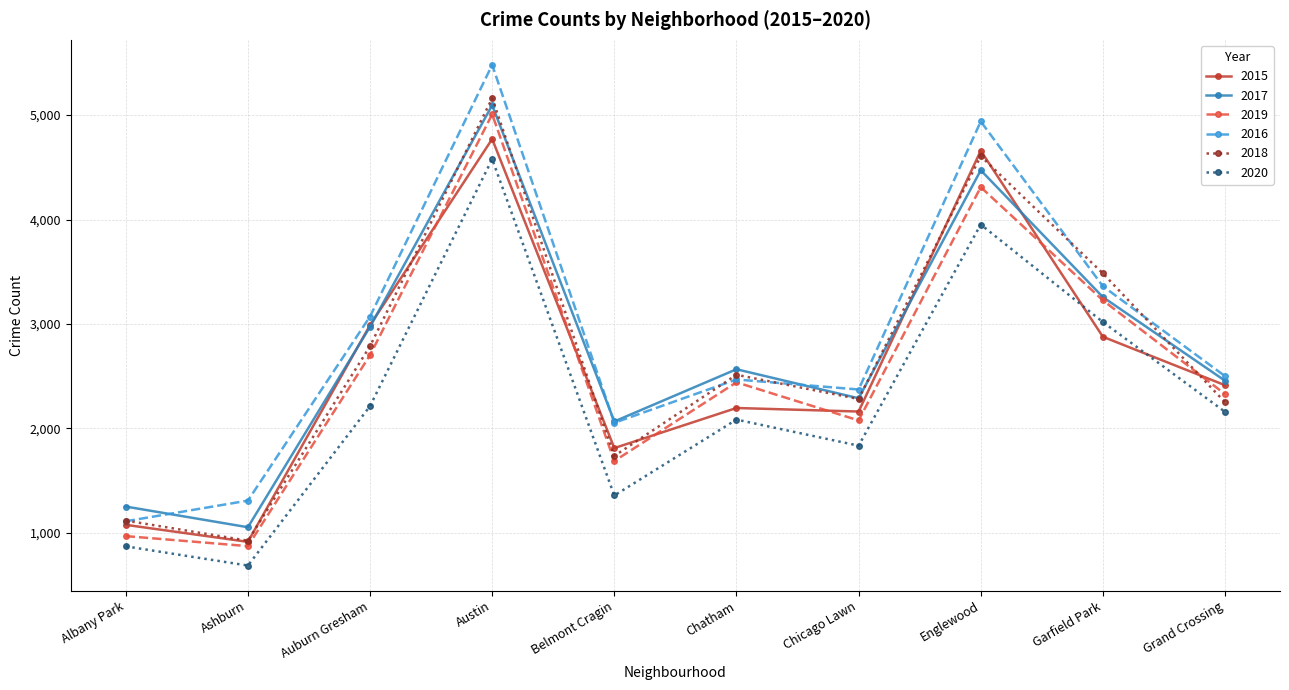

At which label is 2015 closest to 2842?

Garfield Park